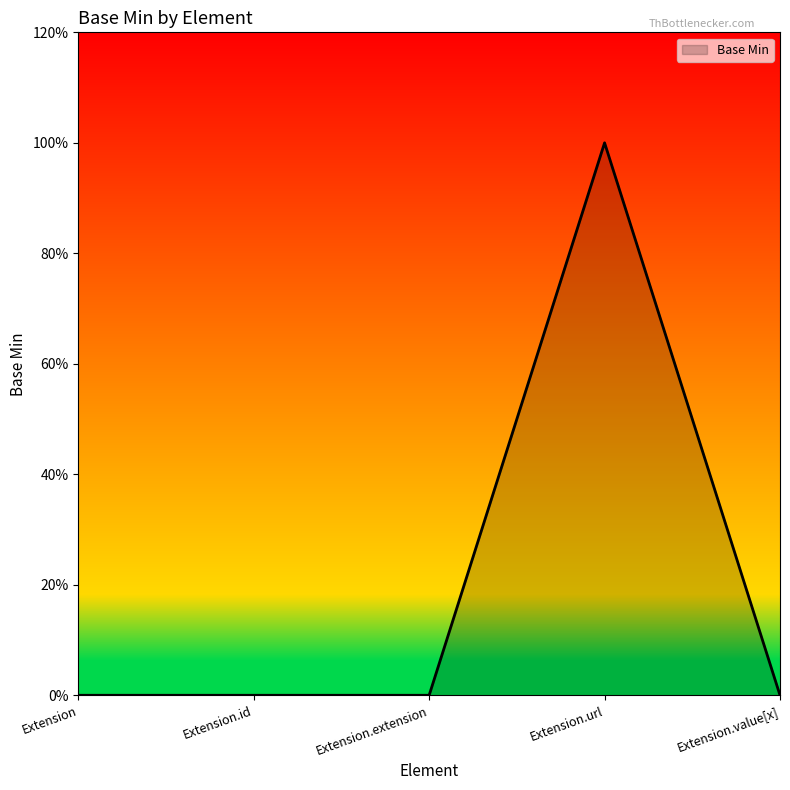

Does the chart display data point markers on the line(s)?

No